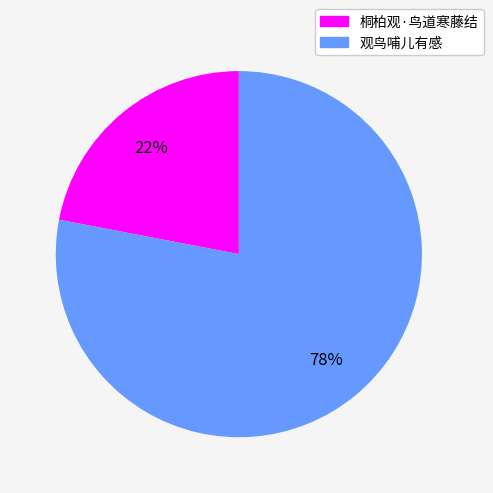

To the nearest percent, what percentage of the pie is 桐柏观·鸟道寒藤结?

22%